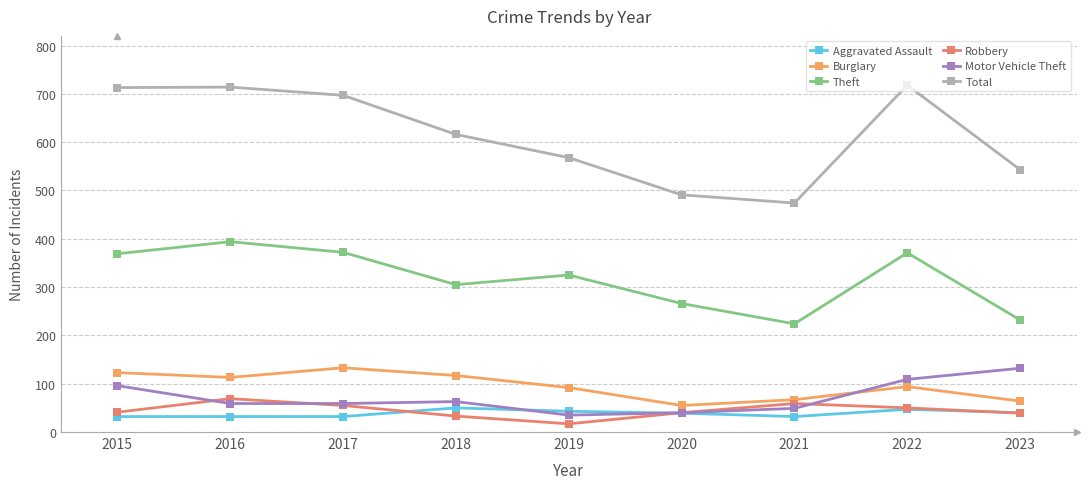

What are all the series names shown in the legend?

Aggravated Assault, Burglary, Theft, Robbery, Motor Vehicle Theft, Total